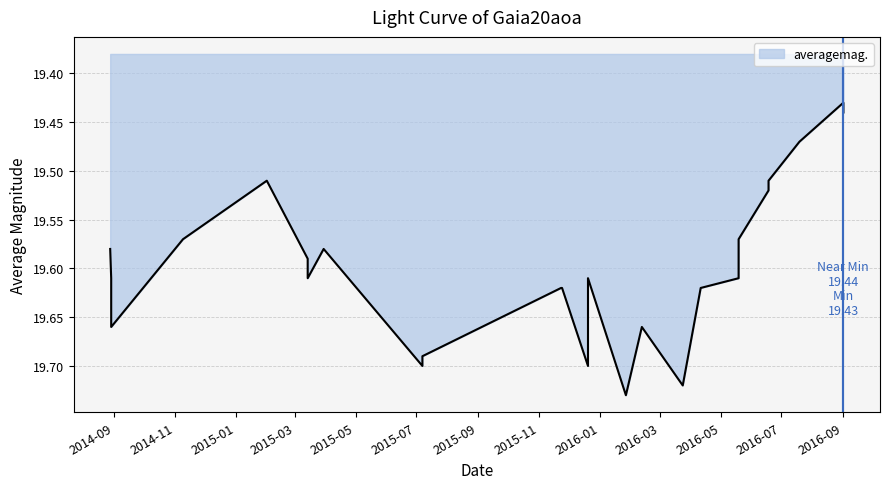

Which label corresponds to the smallest value in the chart?

2016-09